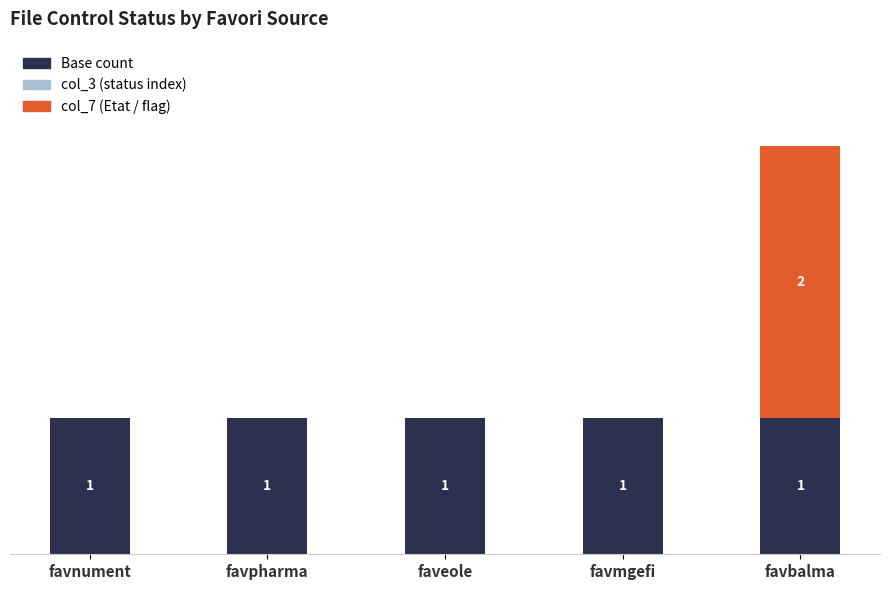

At which category is the sum across all series the highest?

favbalma